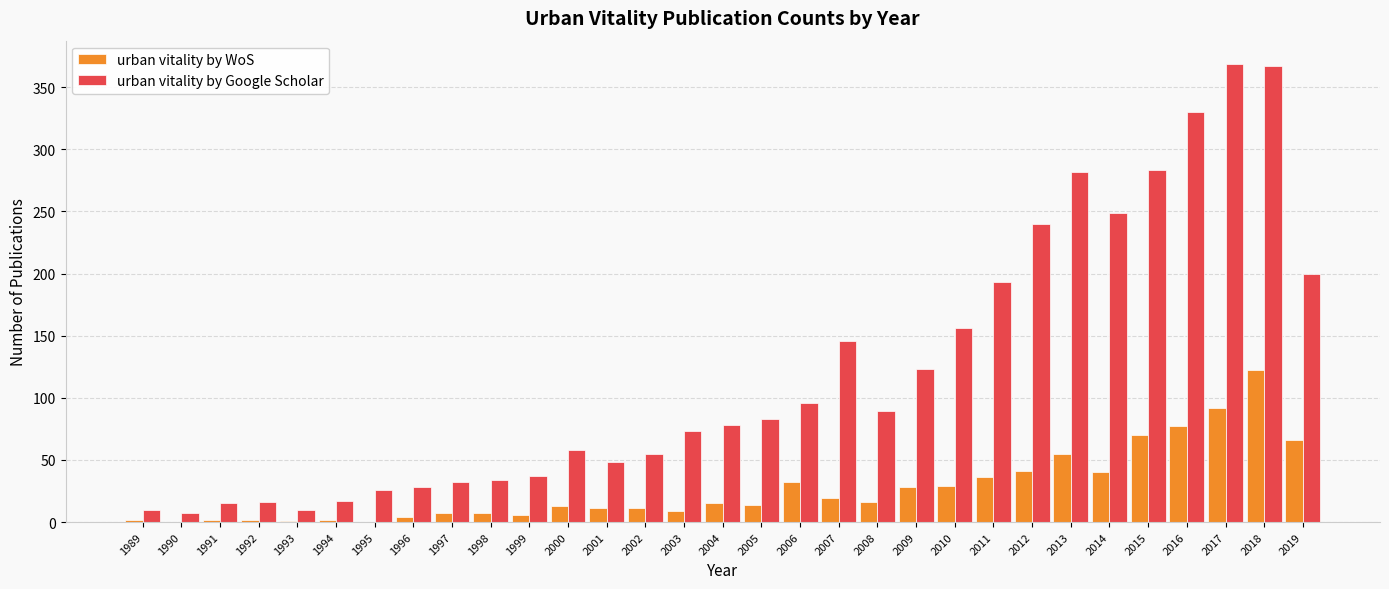

How many categories are shown in the chart?

31